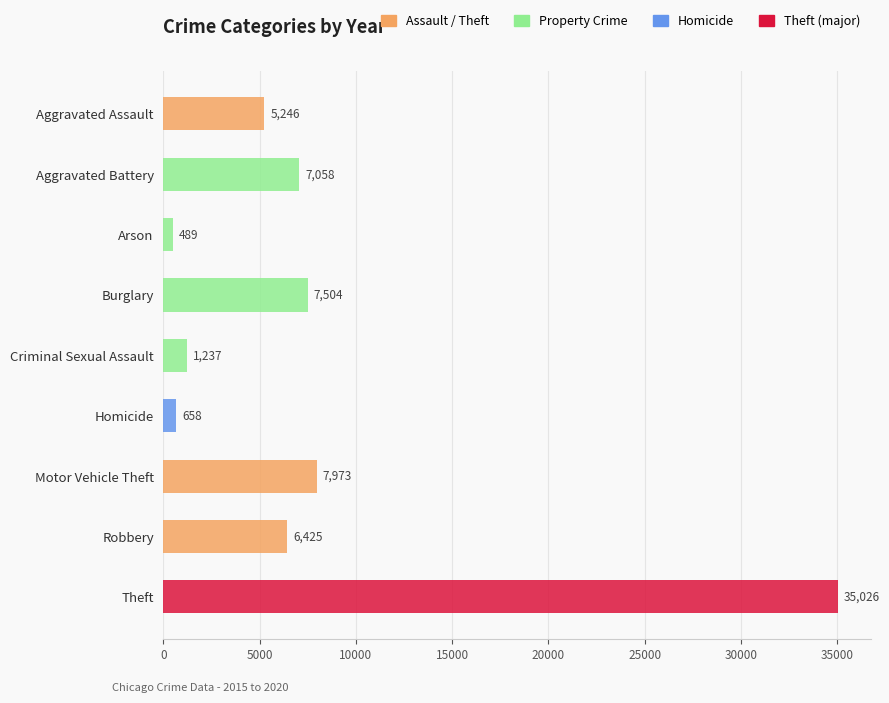

What is the ratio of the value at Criminal Sexual Assault to the value at Arson?

2.5